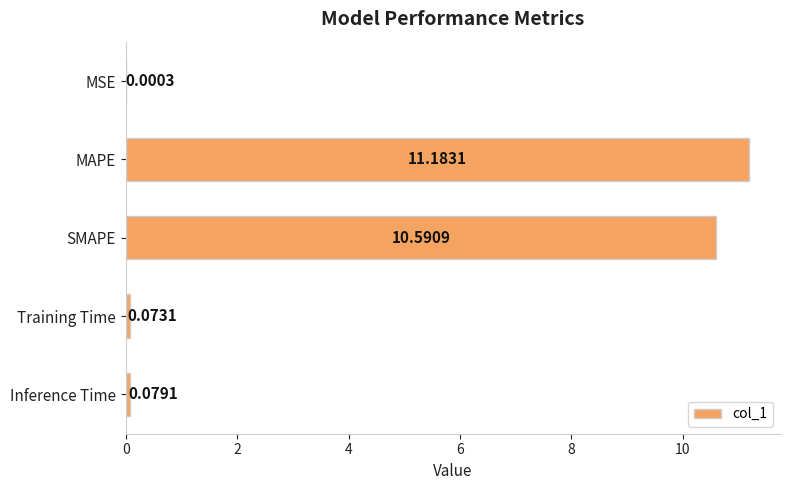

Which has a higher value, Inference Time or MAPE?

MAPE